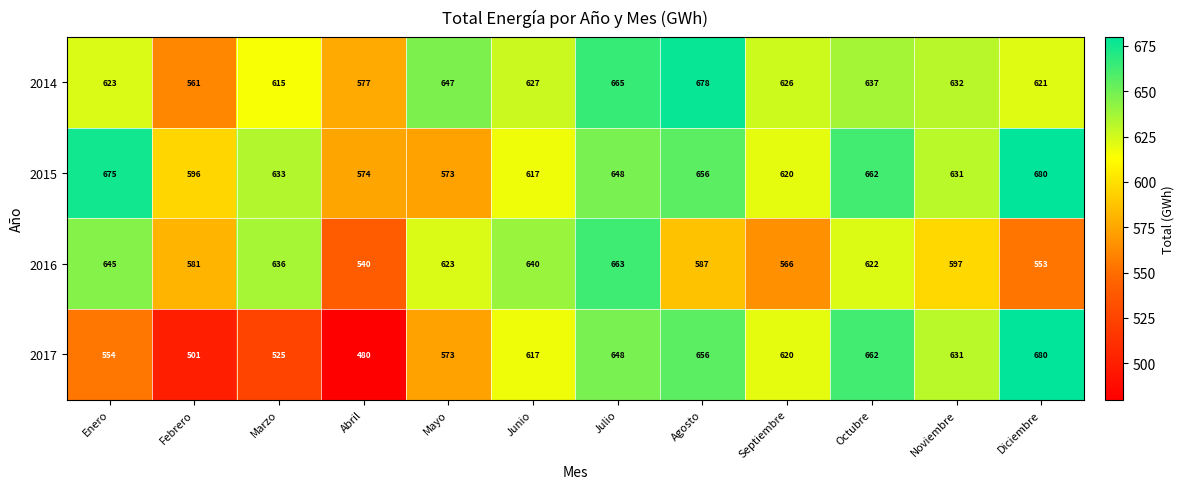

What is the difference between the highest and lowest values at Enero?

121